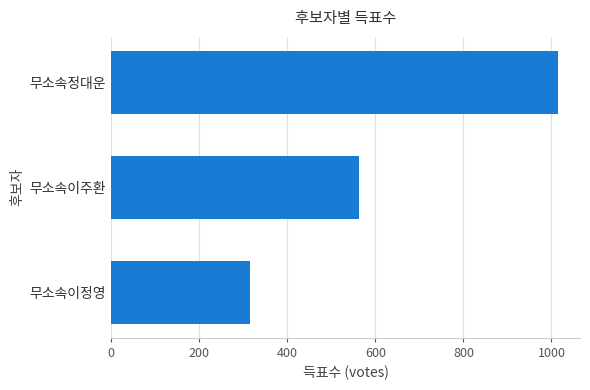

What is the greatest value displayed?

1014